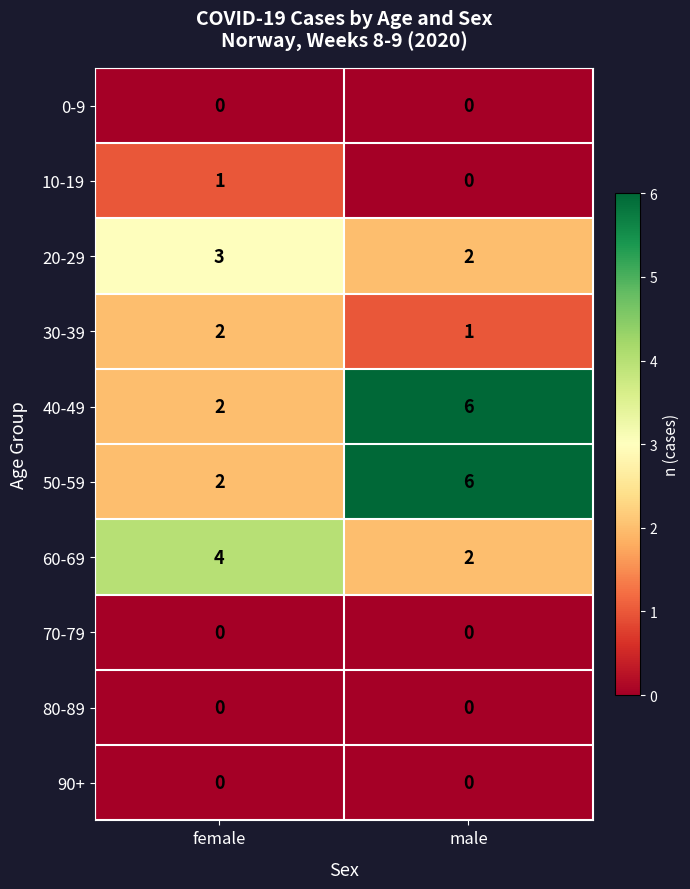

What is the total value across all series at male?

17